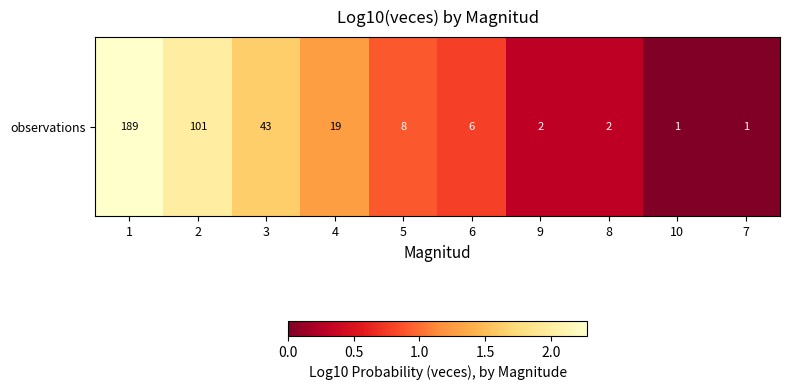

Which category has the highest value across all series?

1